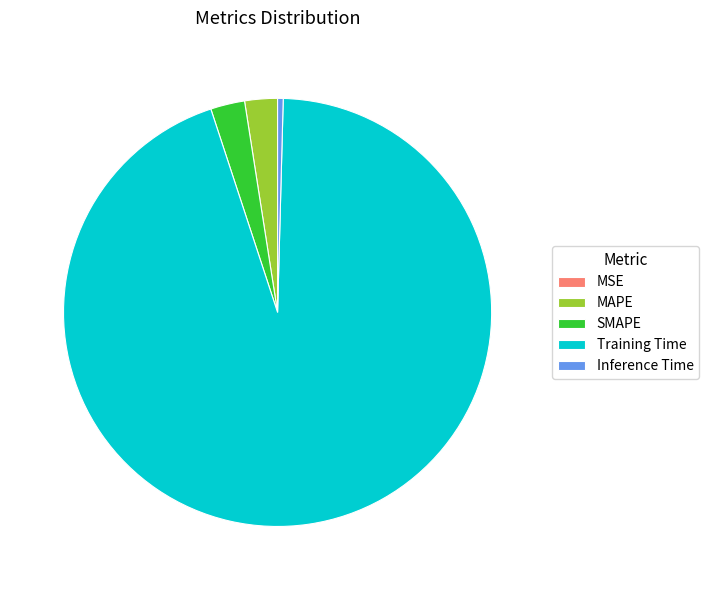

What is the majority slice?

Training Time